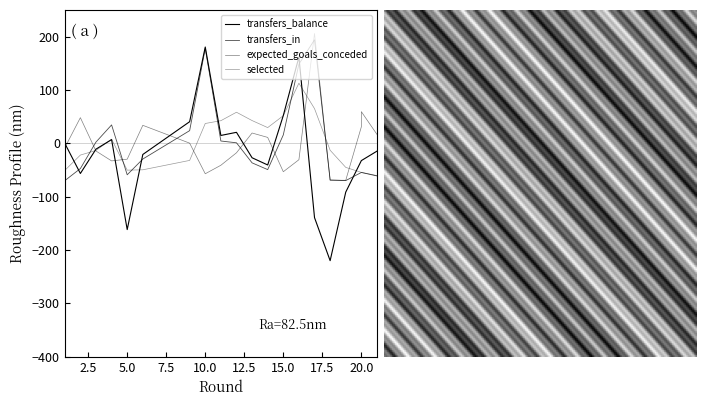

True or false: transfers_balance has more than 2 interior local peaks.

True